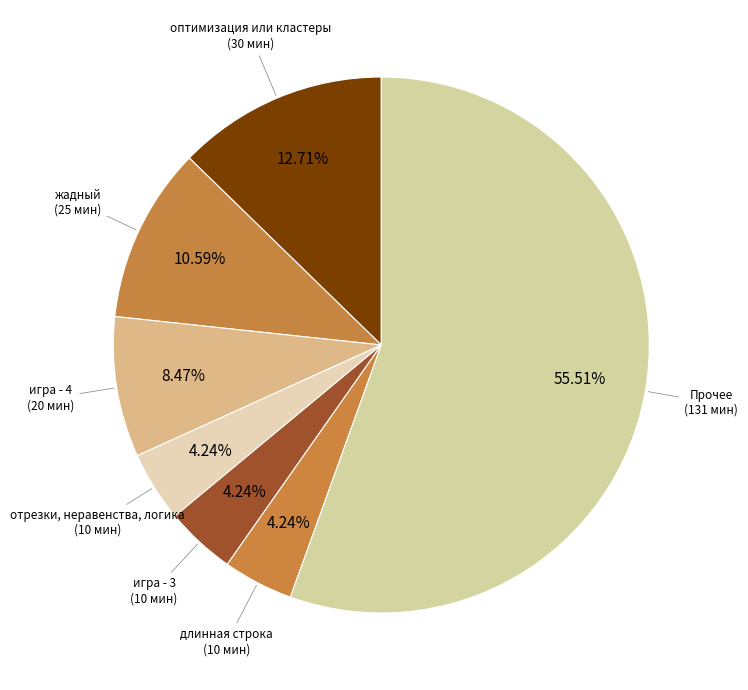

How many slices are in this pie chart?

7